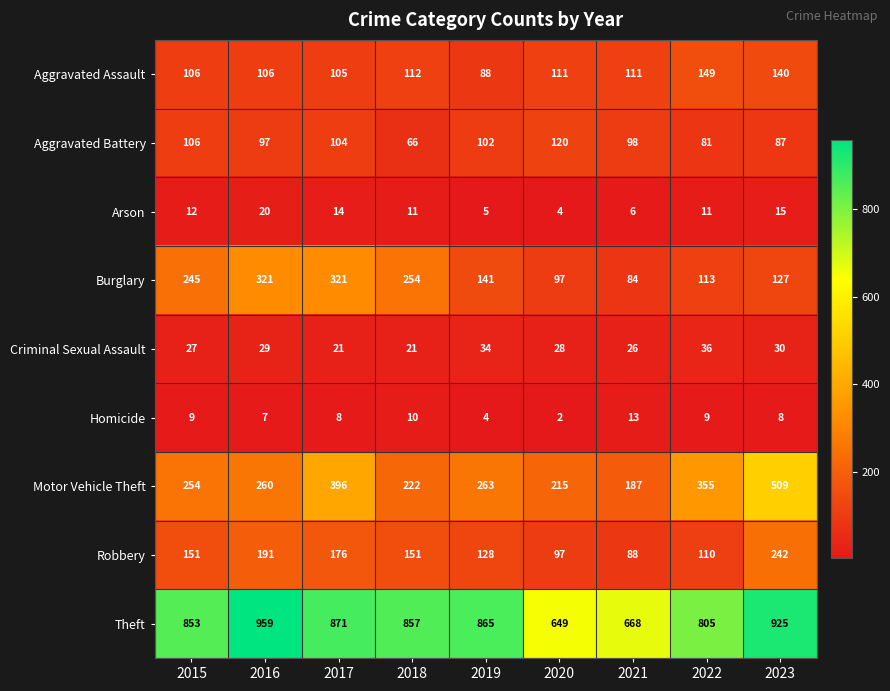

At which label is Arson closest to 12?

2015